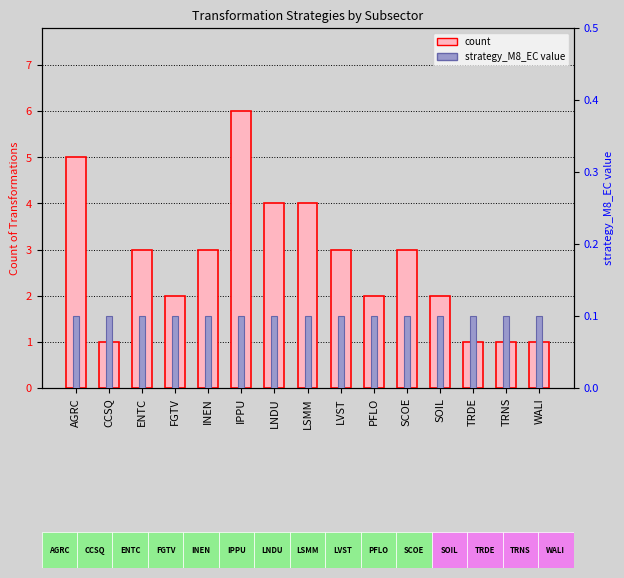

Reading right to left, extract all data points from this chart.

count: WALI=1.0	TRNS=1.0	TRDE=1.0	SOIL=2.0	SCOE=3.0	PFLO=2.0	LVST=3.0	LSMM=4.0	LNDU=4.0	IPPU=6.0	INEN=3.0	FGTV=2.0	ENTC=3.0	CCSQ=1.0	AGRC=5.0
strategy_M8_EC value: WALI=0.1	TRNS=0.1	TRDE=0.1	SOIL=0.1	SCOE=0.1	PFLO=0.1	LVST=0.1	LSMM=0.1	LNDU=0.1	IPPU=0.1	INEN=0.1	FGTV=0.1	ENTC=0.1	CCSQ=0.1	AGRC=0.1